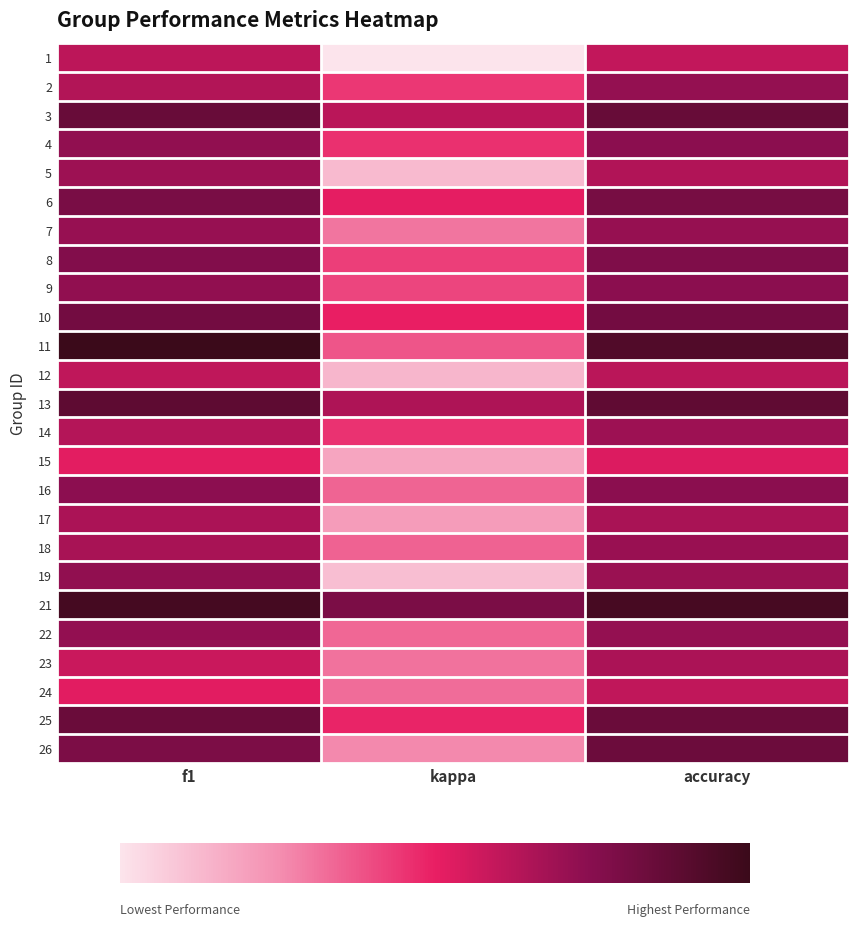

What is the spread (max minus min) of values at f1?

0.7